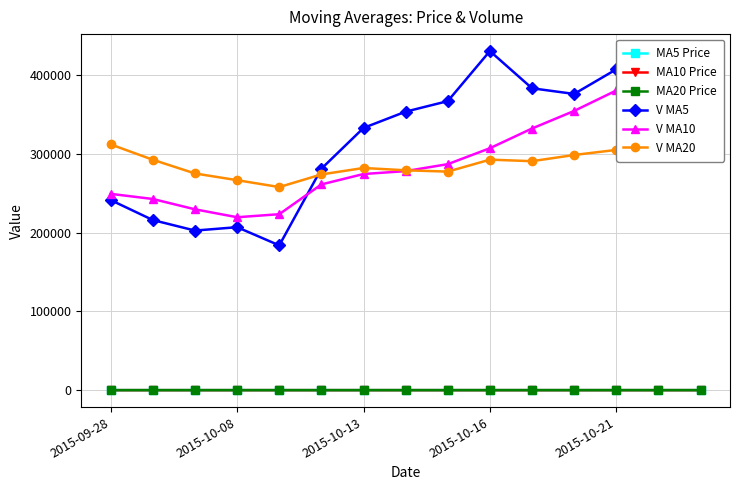

What is the minimum value for V MA20?

257959.8